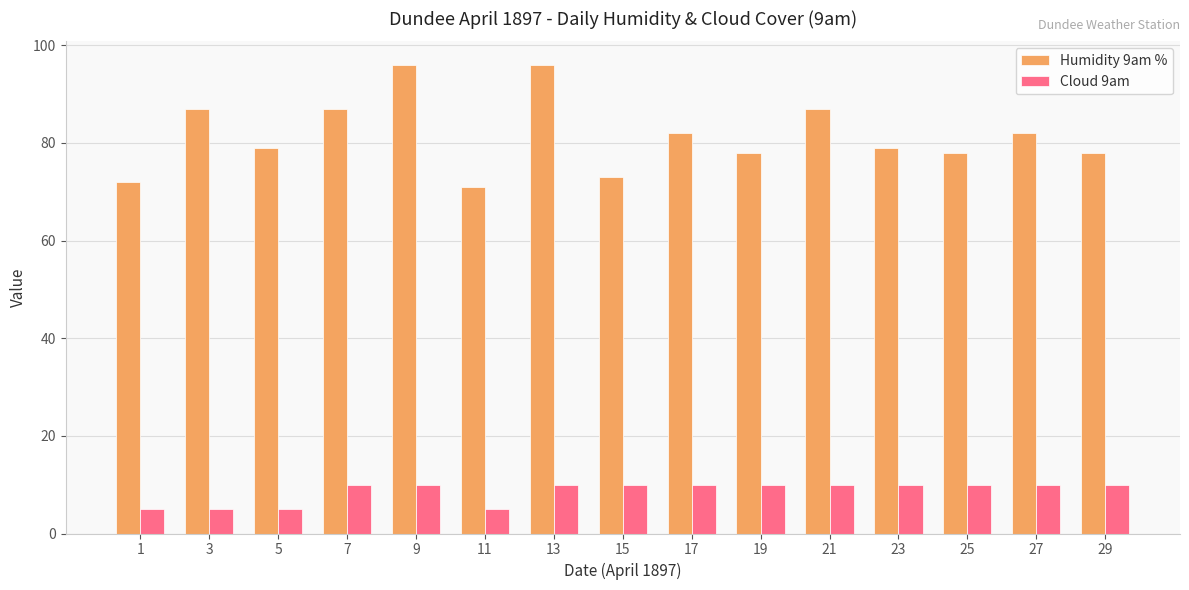

What is the spread (max minus min) of values at 3?

82